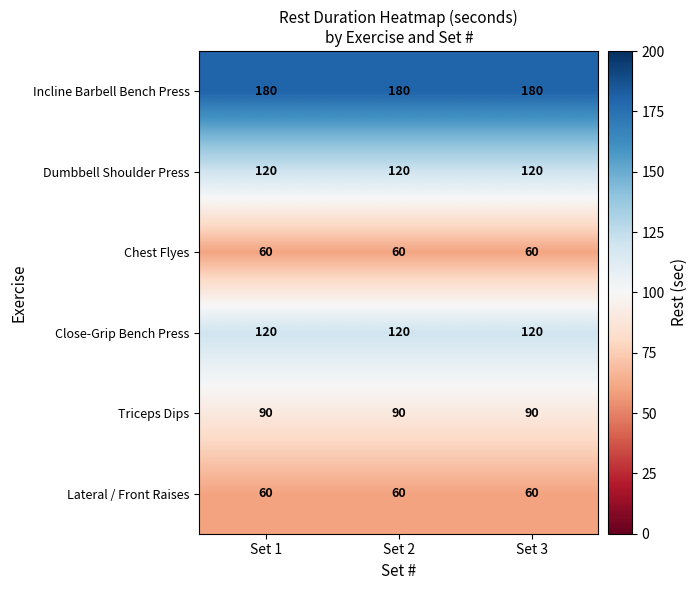

How many series are shown in this chart?

6